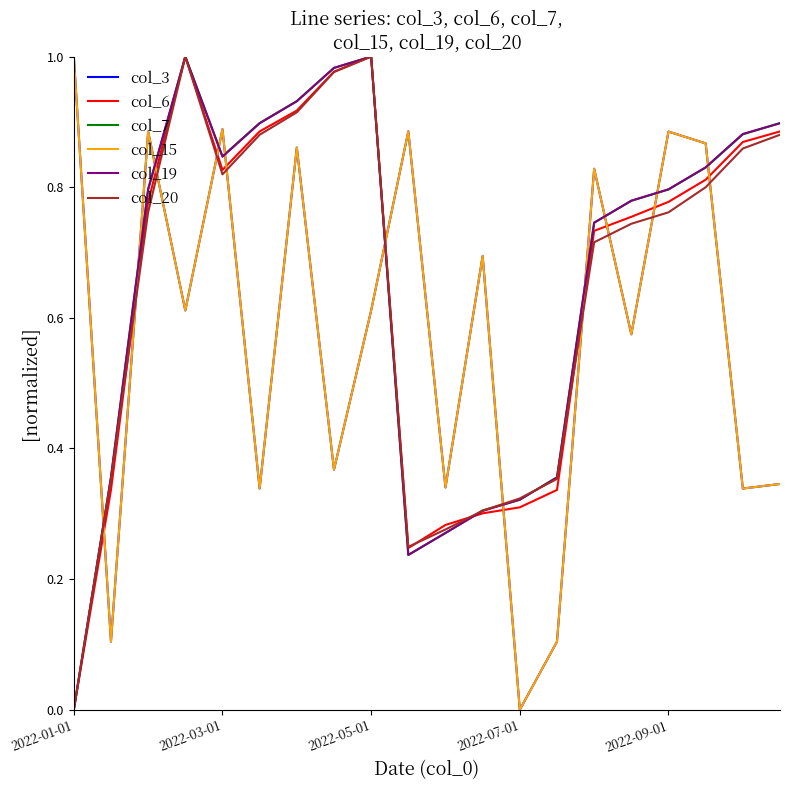

At which category is the sum across all series the highest?

6